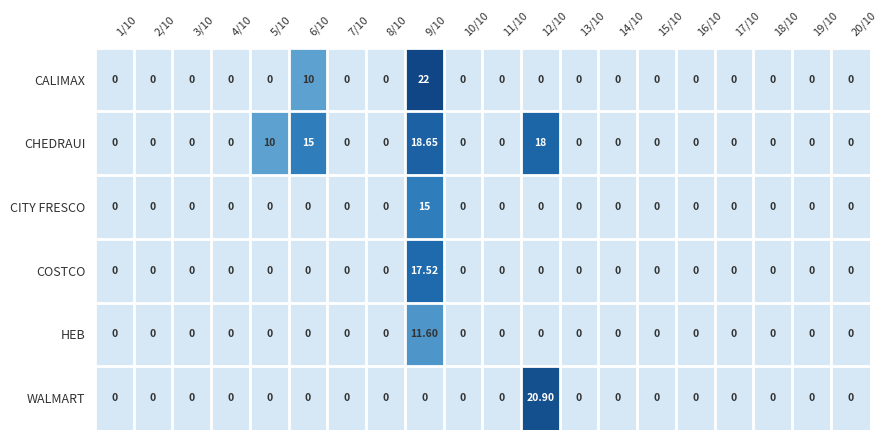

Rank the series by their maximum value, from highest to lowest.

CALIMAX, WALMART, CHEDRAUI, COSTCO, CITY FRESCO, HEB